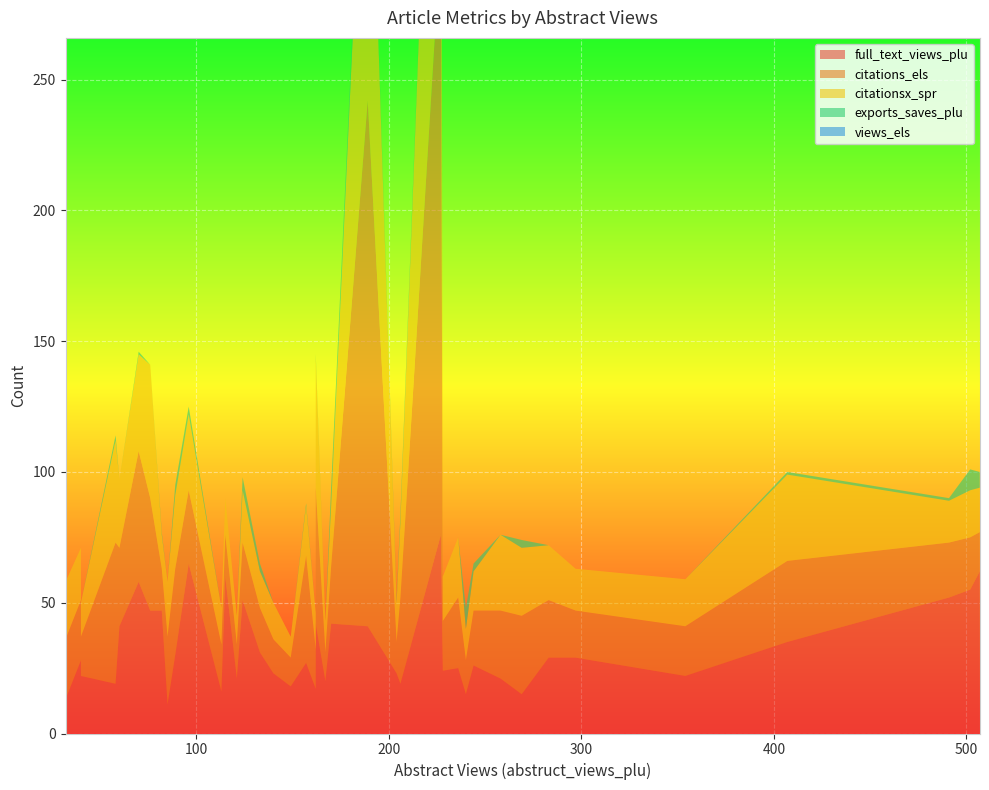

Reading right to left, what are all the values shown in this chart?

full_text_views_plu: 18	60	23	21	23	31	17	20	15	62	26	16	24	47	22	22	29	42	52	55	11	29	28	13	51	15	65	21	25	35	27	19	41	30	58	47	19	42	41	76
citations_els: 11	16	12	13	13	17	15	11	13	15	21	18	19	16	15	19	18	22	21	20	26	22	23	23	22	30	28	26	27	31	41	33	30	33	50	43	54	52	201	228
citationsx_spr: 8	14	15	11	14	14	14	12	12	17	15	14	17	13	13	18	16	23	16	18	21	21	20	22	20	26	29	29	23	33	19	29	26	28	37	51	39	50	149	185
exports_saves_plu: 0	0	1	0	0	3	0	0	8	6	3	0	0	1	0	0	0	7	1	8	0	0	0	0	5	3	3	0	0	1	1	3	0	4	1	0	2	1	3	1
views_els: 0	0	0	0	0	0	0	0	0	0	0	0	0	0	0	0	0	0	0	0	0	0	0	0	0	0	0	0	0	0	0	0	0	0	0	0	0	0	0	0